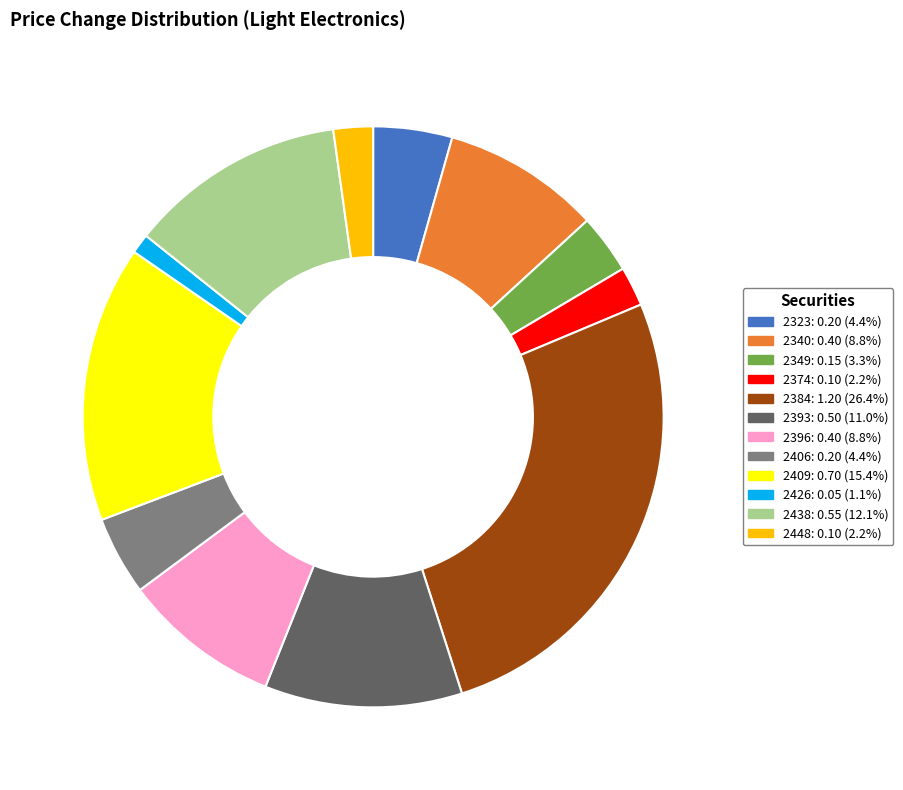

Which slice is the smallest?

2426